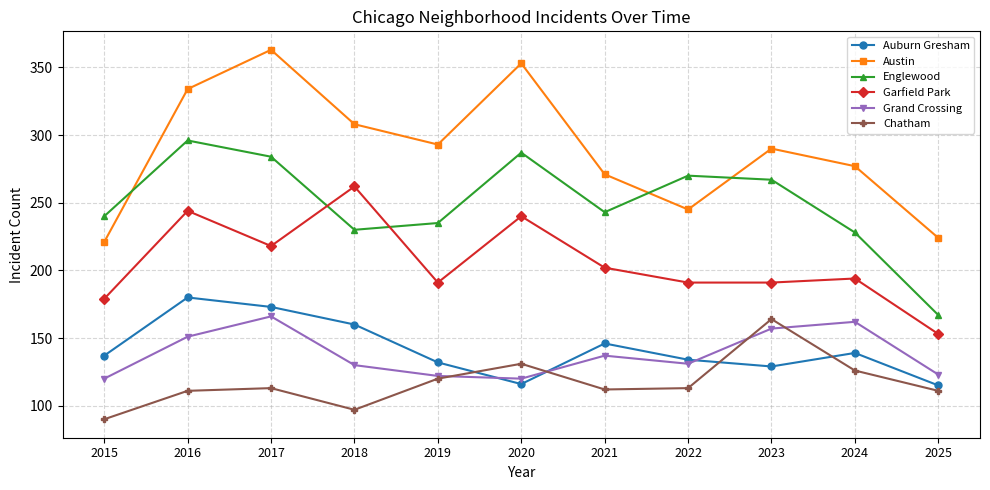

What is the difference between the maximum and minimum values in the Chatham series?

74